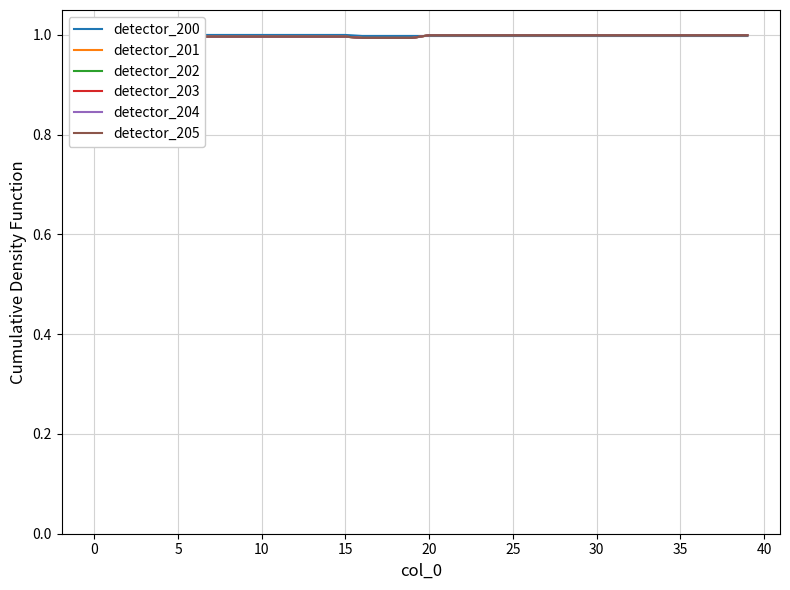

Which series changed the most between 0 and 21?

detector_201